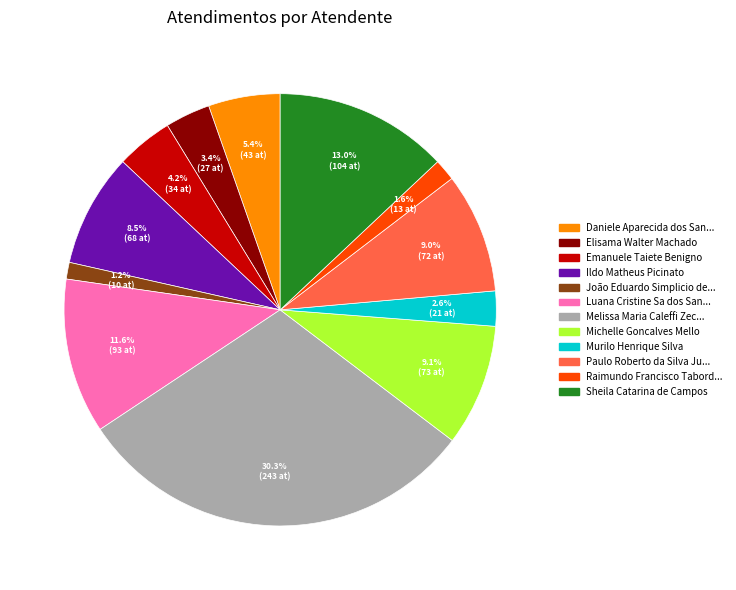

Count the number of slices in the pie.

12